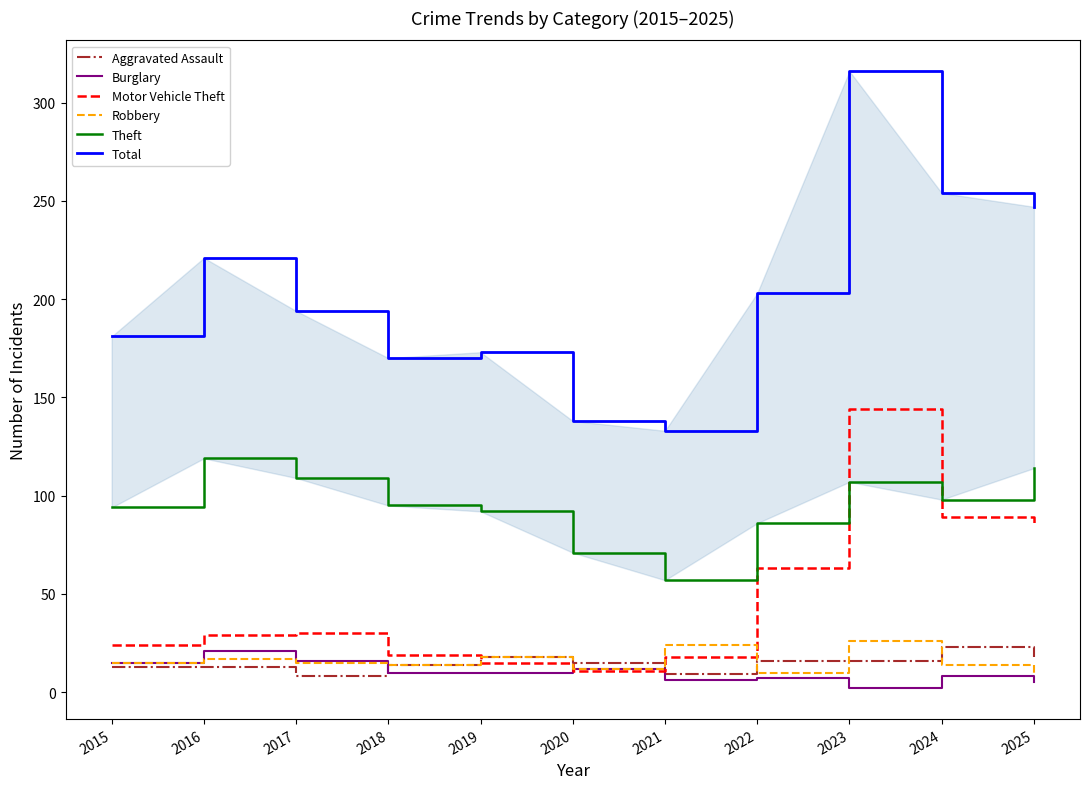

What is the greatest value displayed?

316